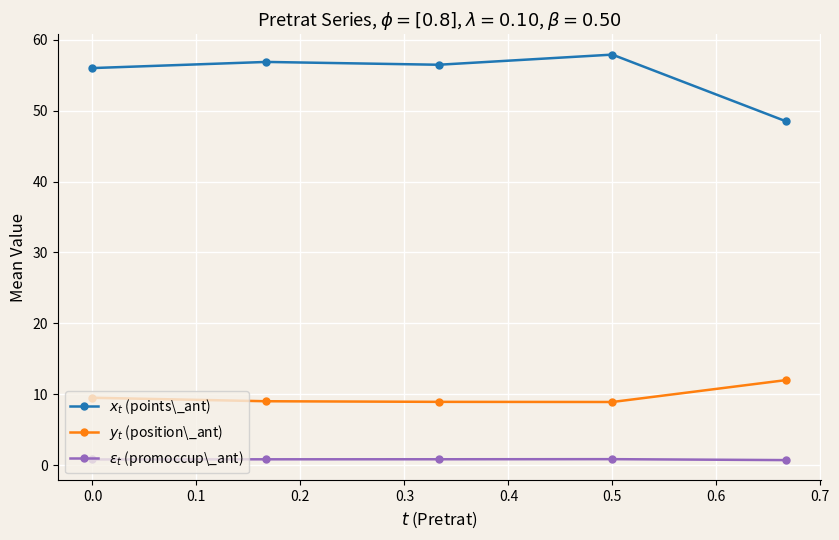

What is the maximum value shown in the chart?

57.9